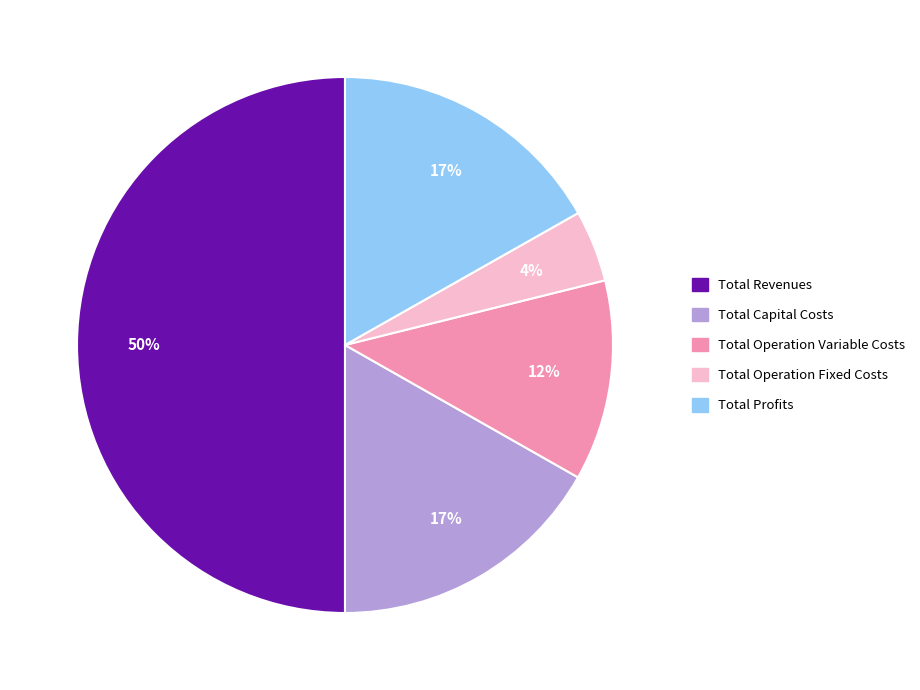

Is the sum of Total Revenues and Total Operation Fixed Costs greater than half?

Yes